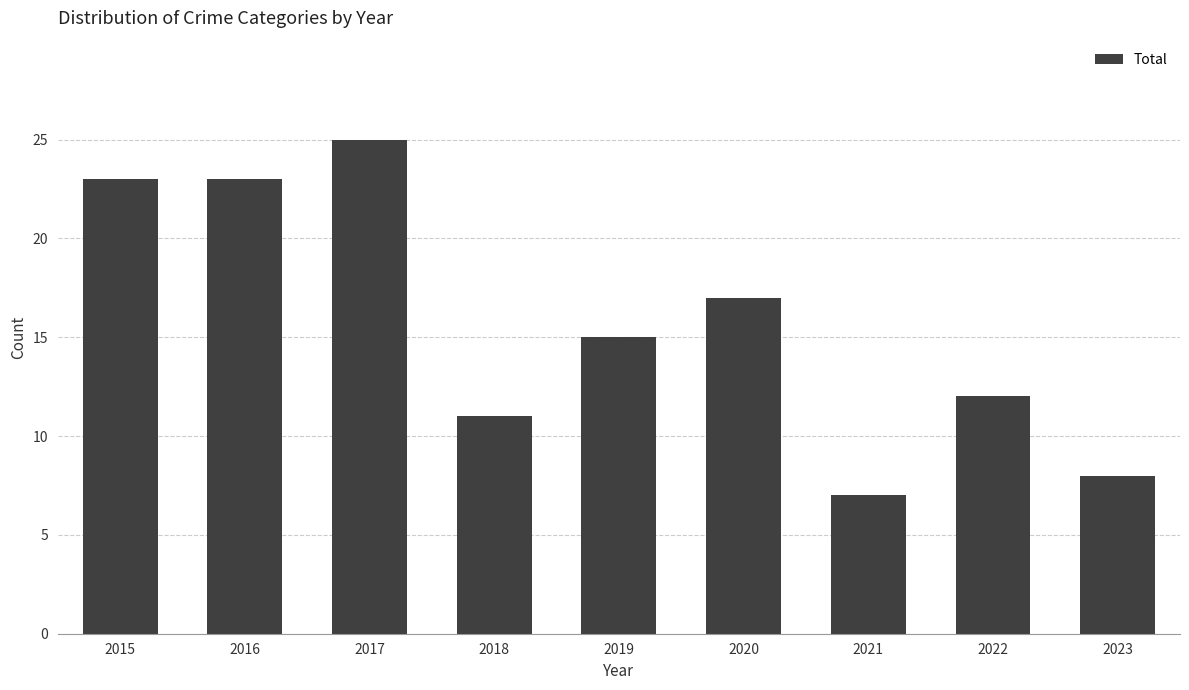

Which label corresponds to the largest value in the chart?

2017